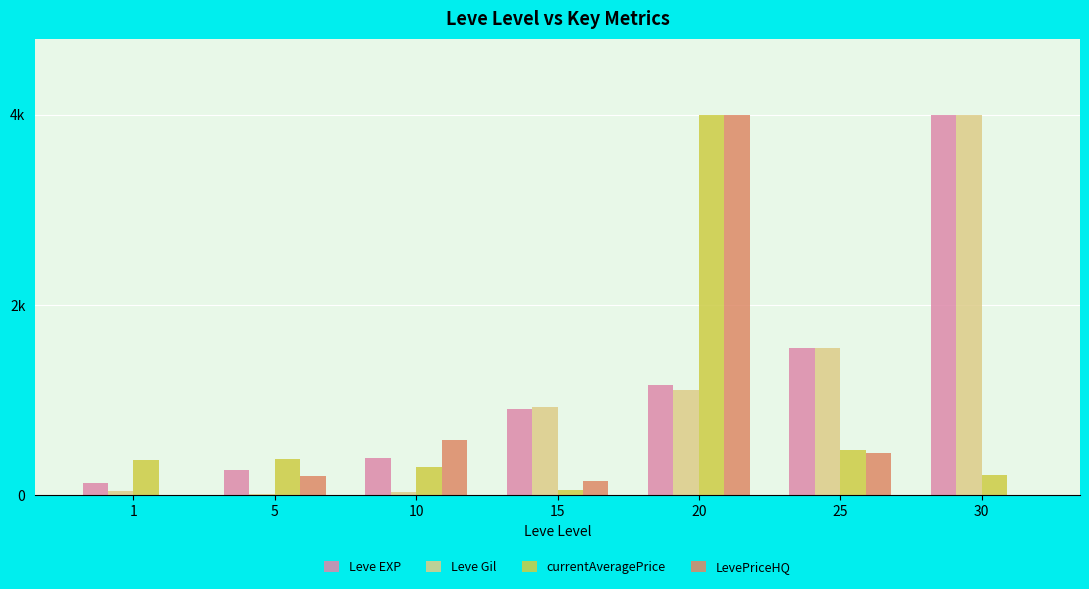

Where is Leve EXP nearest to the value 2064?

25